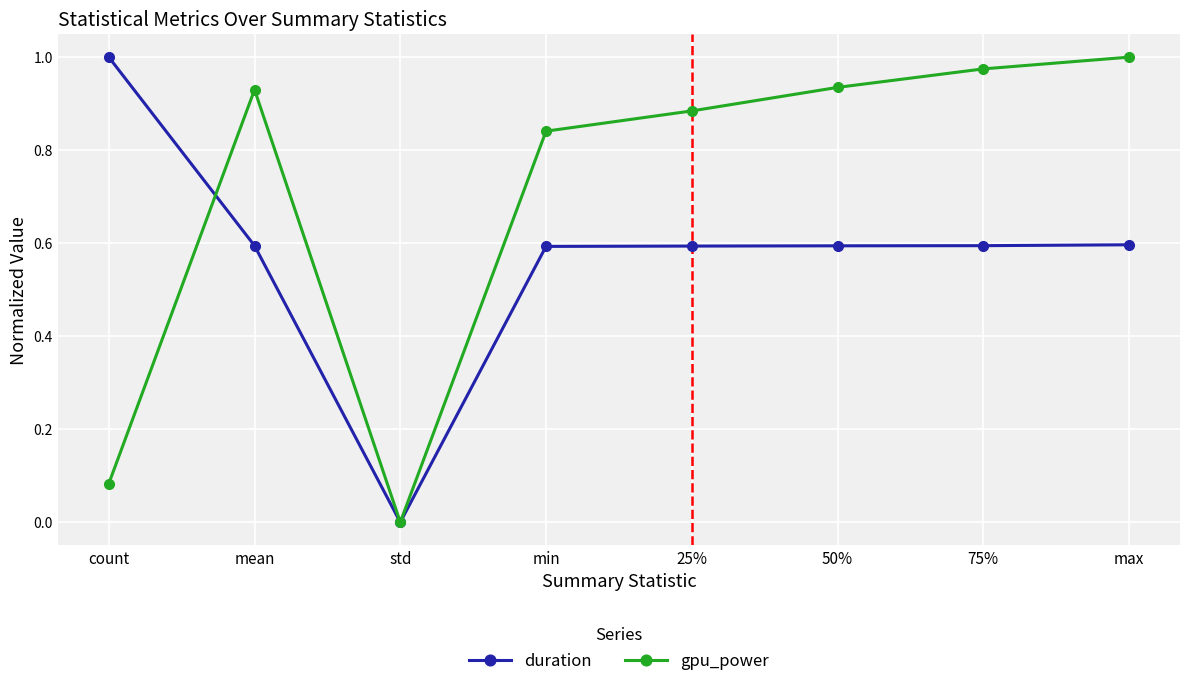

What is the total value across all series at max?

1.6